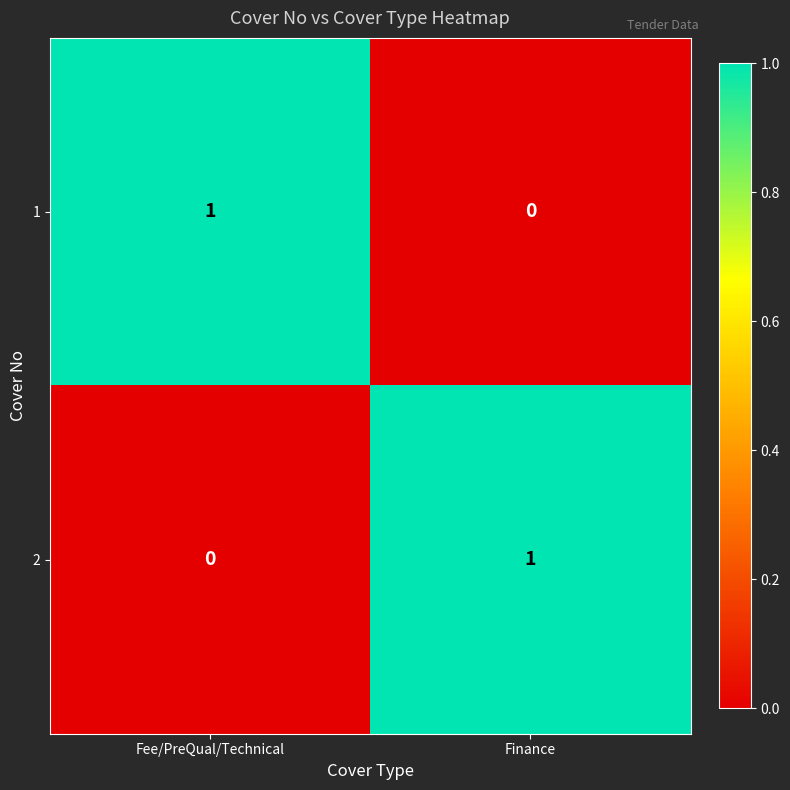

Rank the series at Finance from lowest to highest value.

1, 2